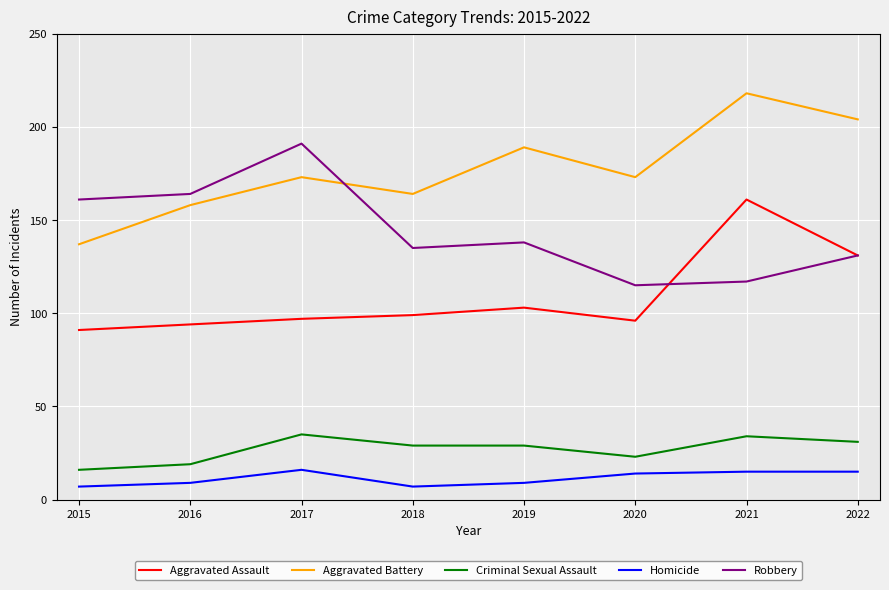

True or false: Criminal Sexual Assault and Aggravated Assault intersect in this chart.

False